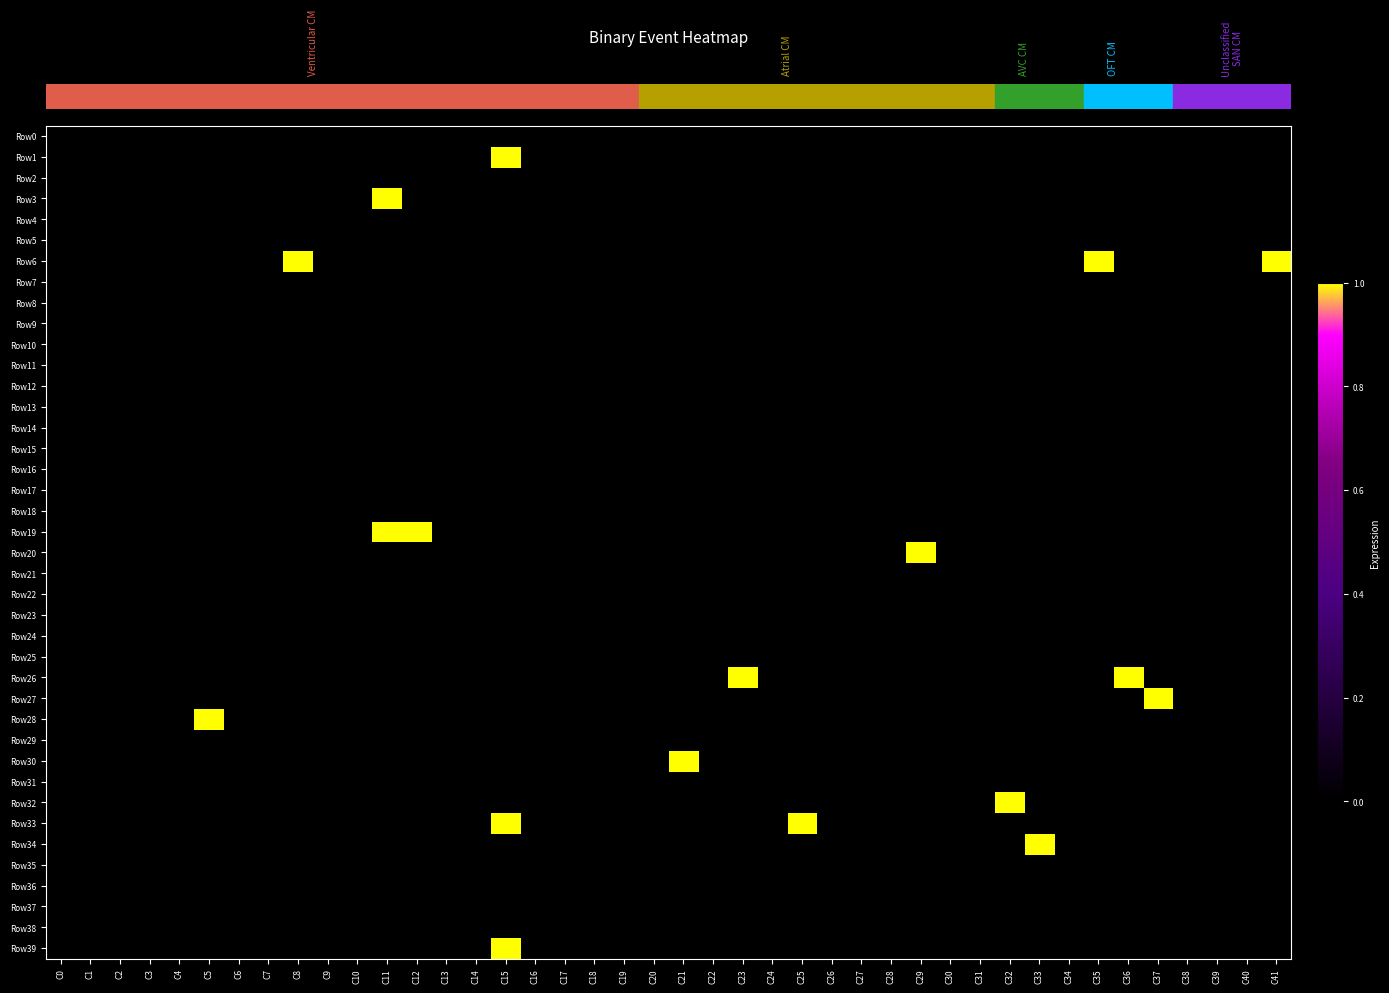

Which series has the largest range (max minus min)?

Row1